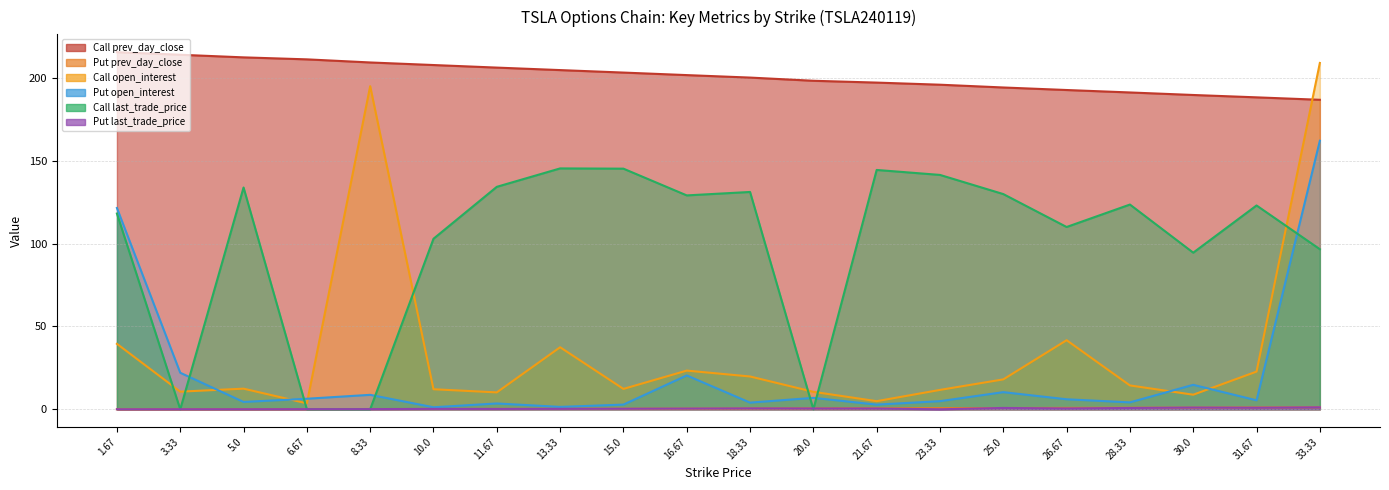

Which has a higher value, 1.67 or 30.0?

1.67